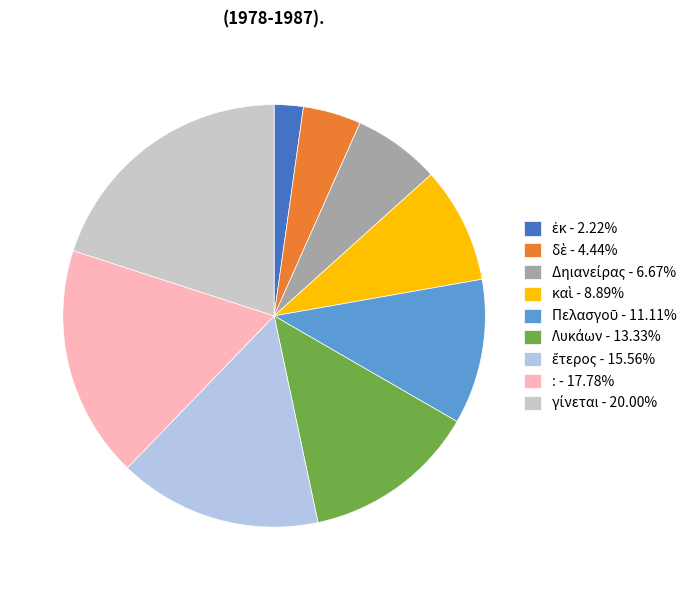

What is the change in value from δὲ to Δηιανείρας?

+1